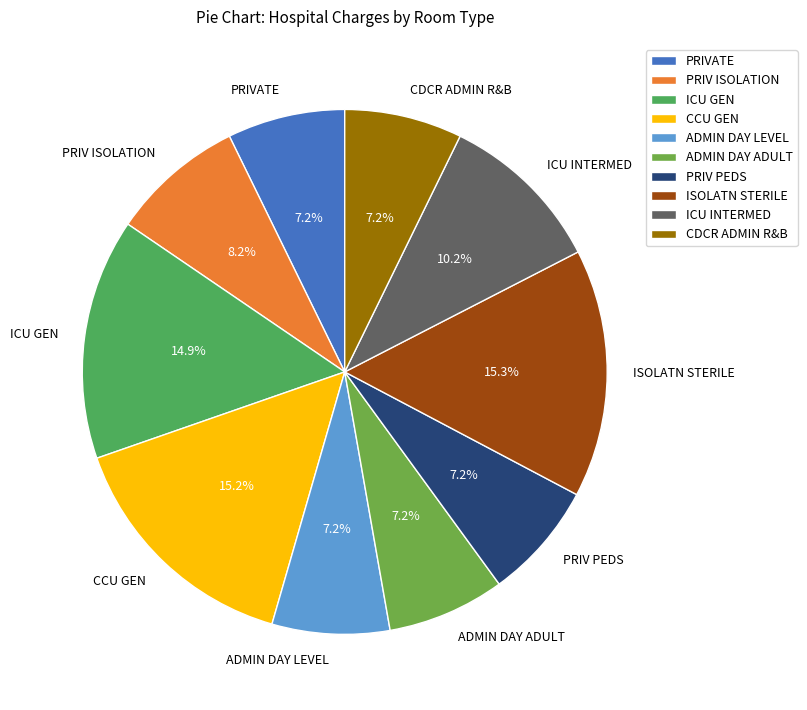

How many slices are in this pie chart?

10